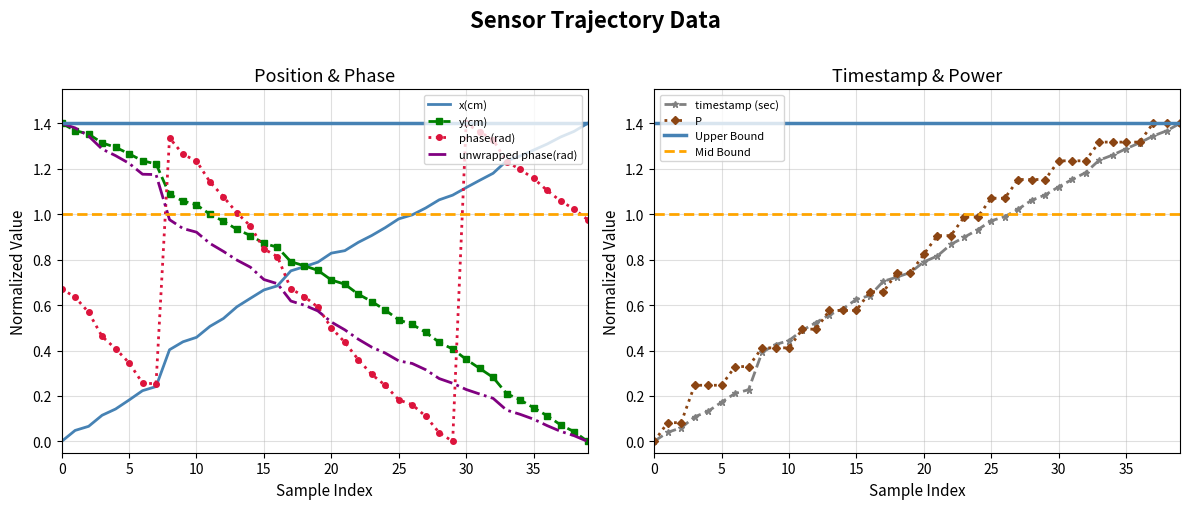

What is the sum of the phase(rad) values at 19 and 16?

1.4